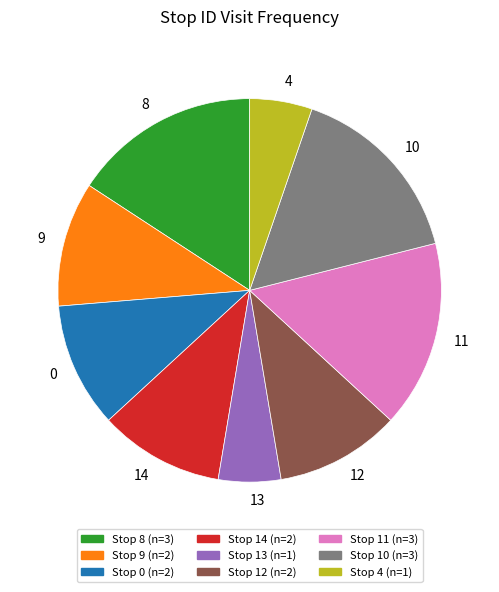

What is the ratio of the value at 12 to the value at 14?

1.0